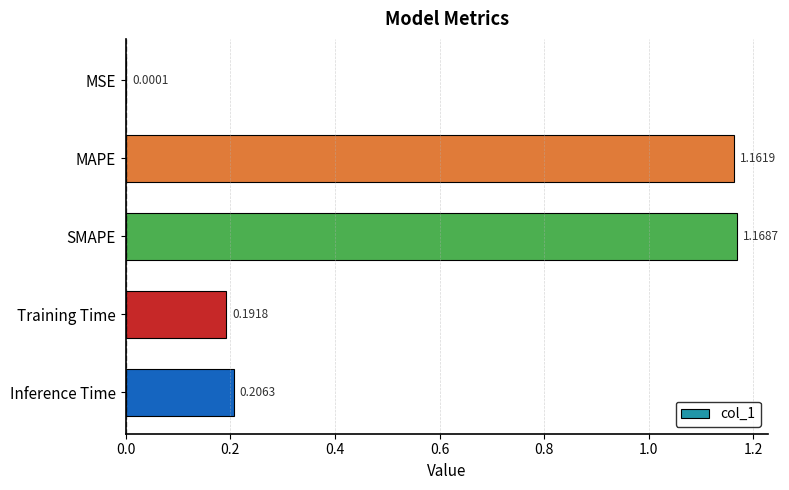

Between MAPE and Inference Time, which is larger?

MAPE